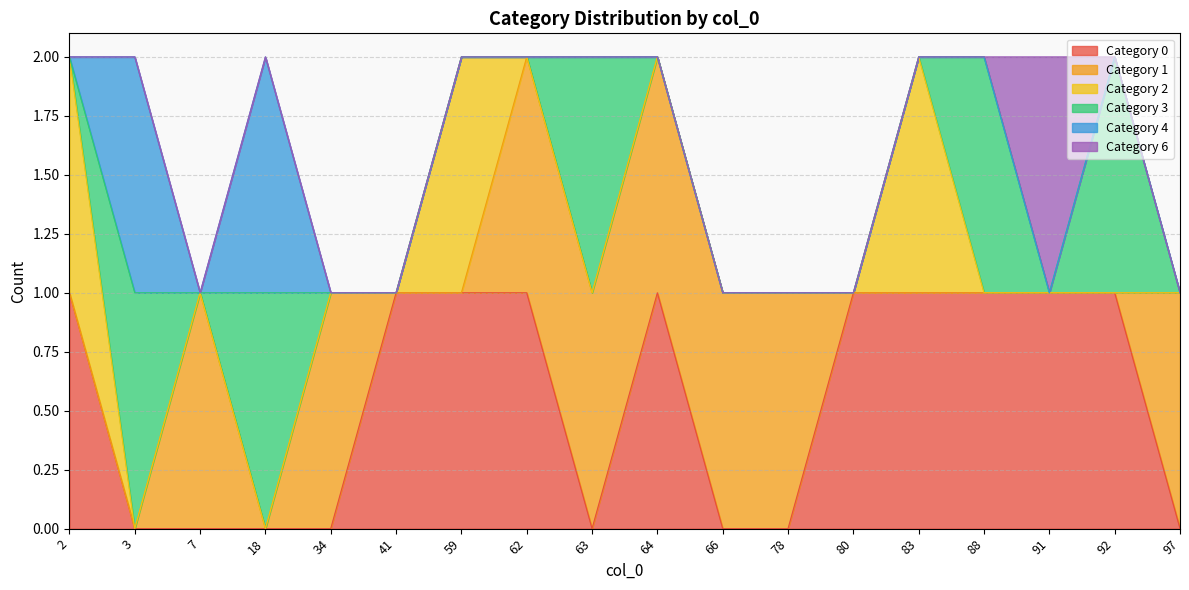

How many positive values does the 3 series have?

5